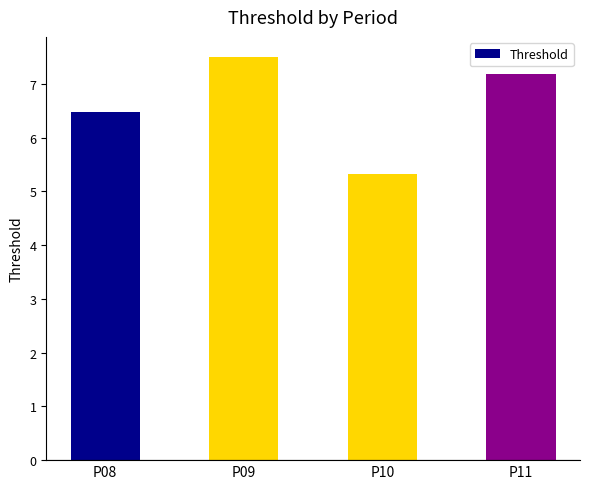

Rank the categories by value from highest to lowest.

P09, P11, P08, P10